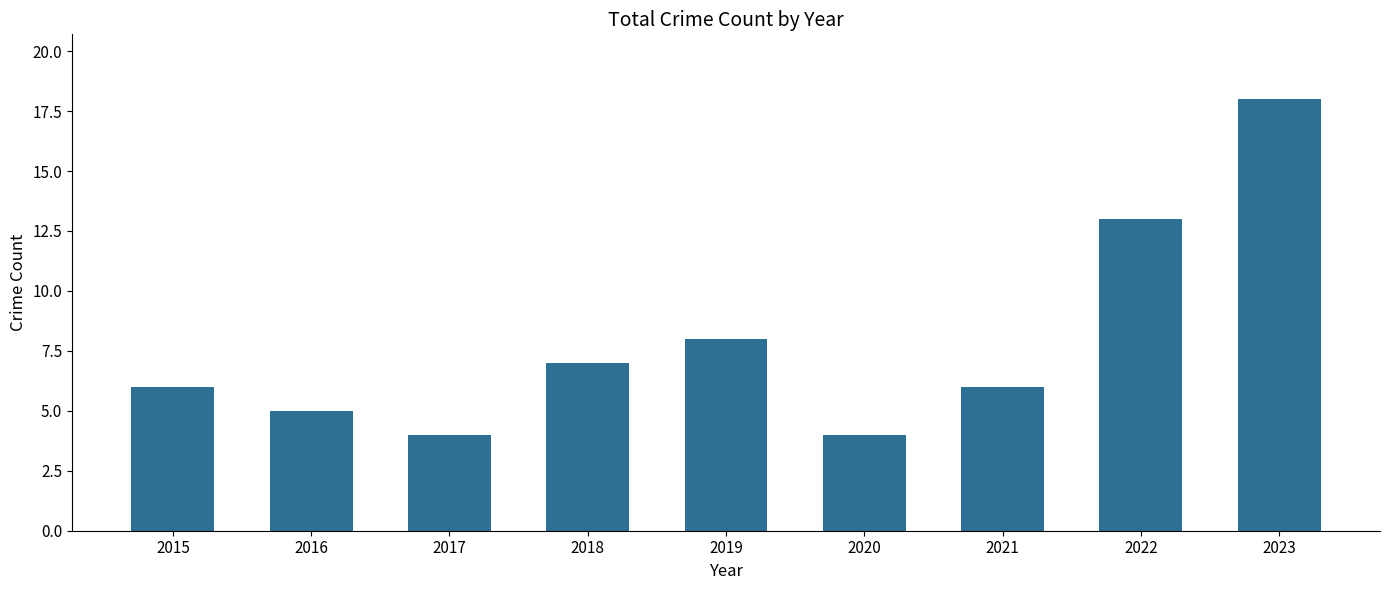

Which category has the highest value across all series?

2023